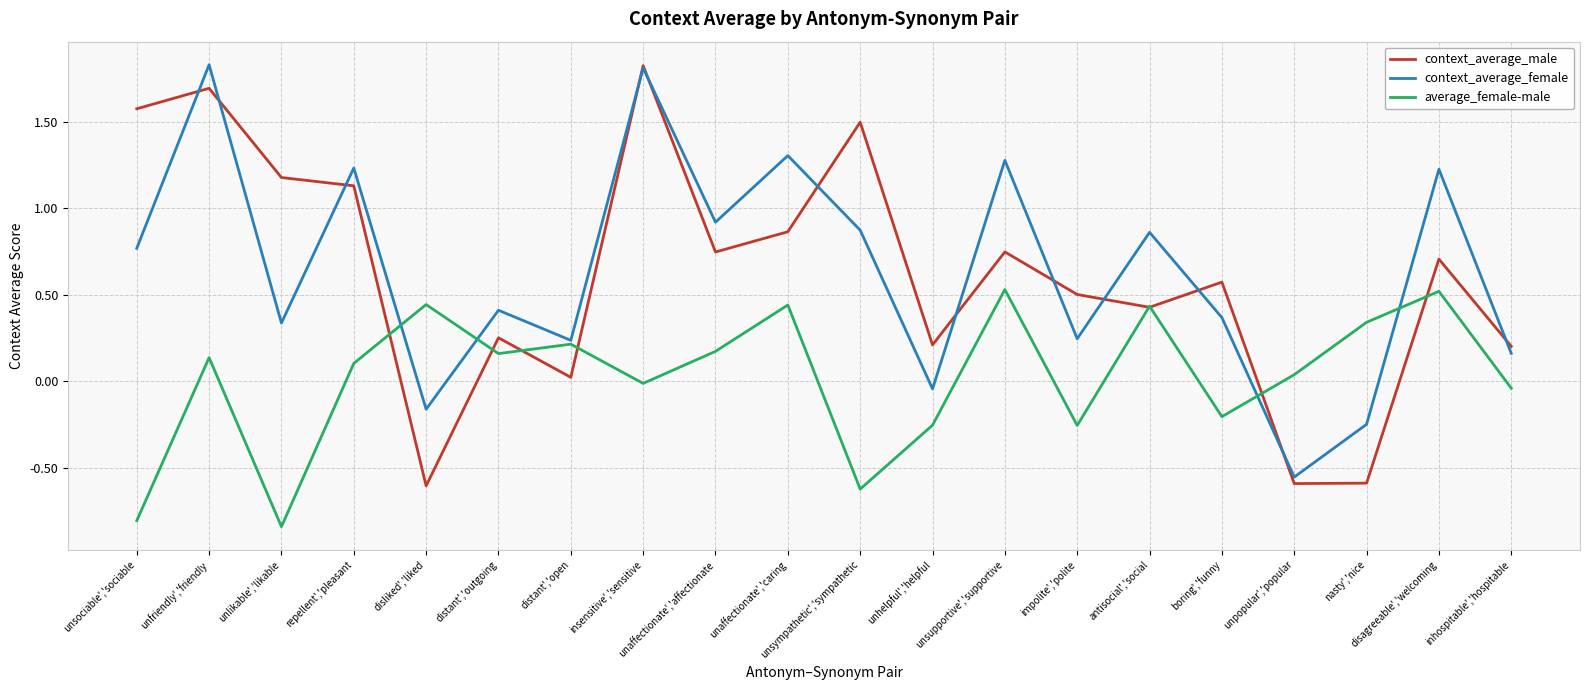

What is the maximum value shown in the chart?

1.8